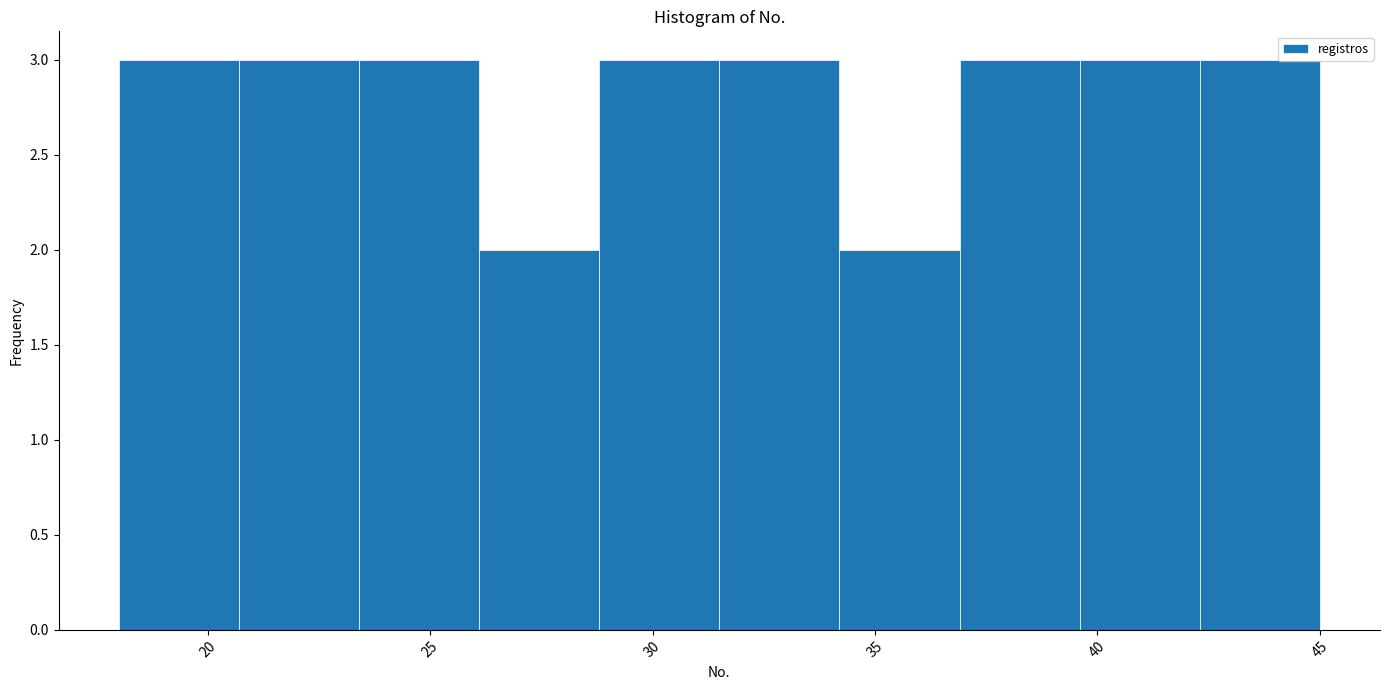

Reading left to right, transcribe this chart: for each bar, give the range it covers on the x-axis and its height. Neither the bar edges nor the heights are printed on the chart, so give them approximately, as read against the axes.

18.0 to 20.7: 3
20.7 to 23.4: 3
23.4 to 26.1: 3
26.1 to 28.8: 2
28.8 to 31.5: 3
31.5 to 34.2: 3
34.2 to 36.9: 2
36.9 to 39.6: 3
39.6 to 42.3: 3
42.3 to 45.0: 3